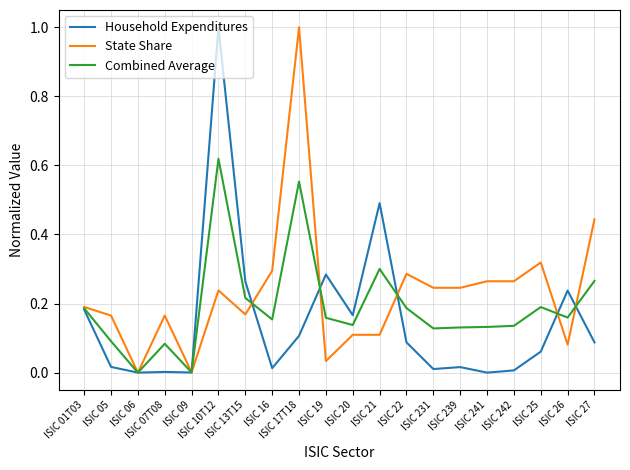

At which category does Combined Average reach its first local peak?

ISIC 07T08